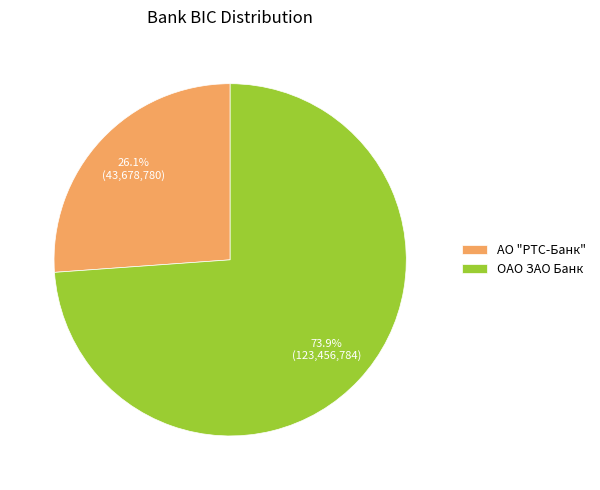

Approximately how many times larger is the value at ОАО ЗАО Банк compared to АО "РТС-Банк"?

2.8